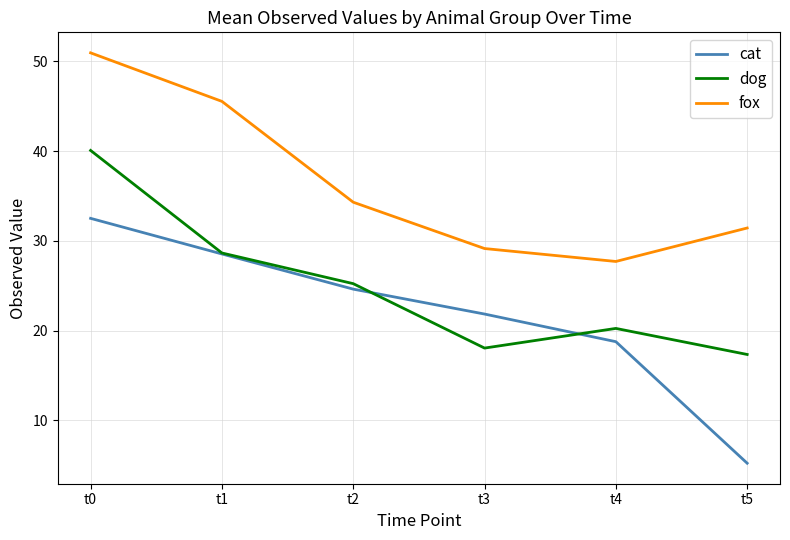

True or false: dog has a value of 10.1 at t3.

False